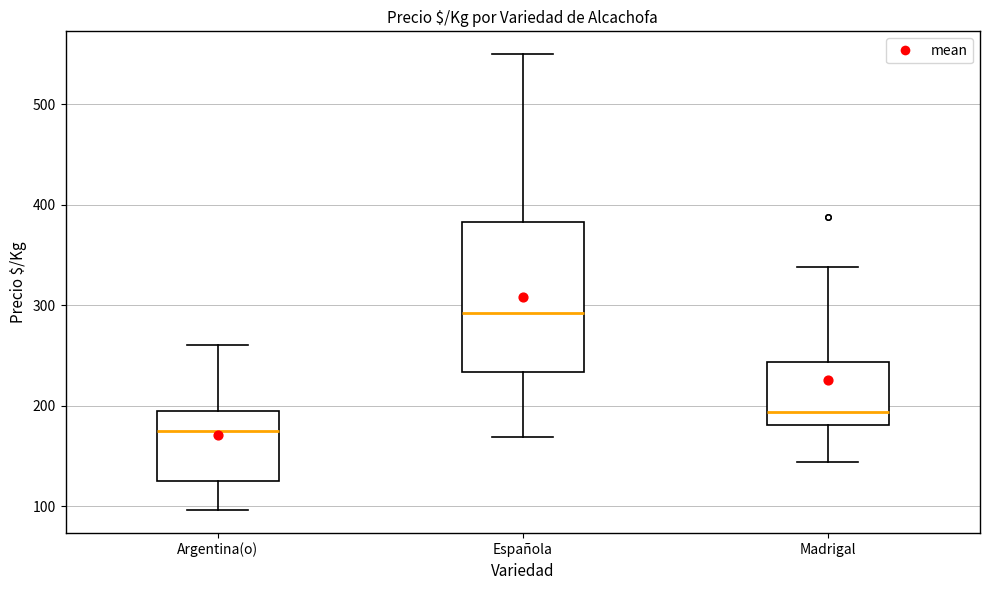

Reading left to right, transcribe this box plot: for each box, give where its median line is, the range the box spans, and where its two whiskers end, as read against the y-axis. The values are not printed on the chart, so give them approximately, as read against the axis.

Argentina(o): median 180, box 130 to 200, whiskers 100 to 260
Española: median 290, box 230 to 380, whiskers 170 to 550
Madrigal: median 190, box 180 to 240, whiskers 140 to 340